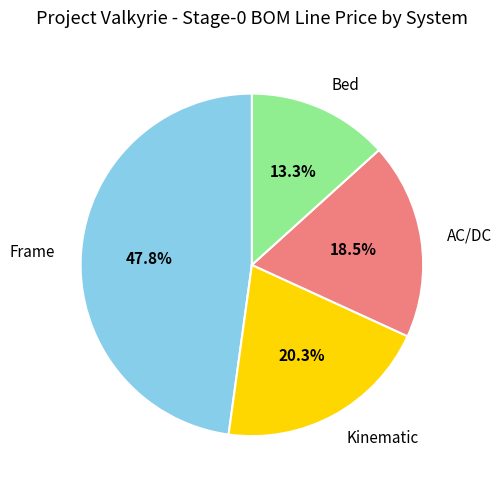

Rank the categories by value from highest to lowest.

Frame, Kinematic, AC/DC, Bed